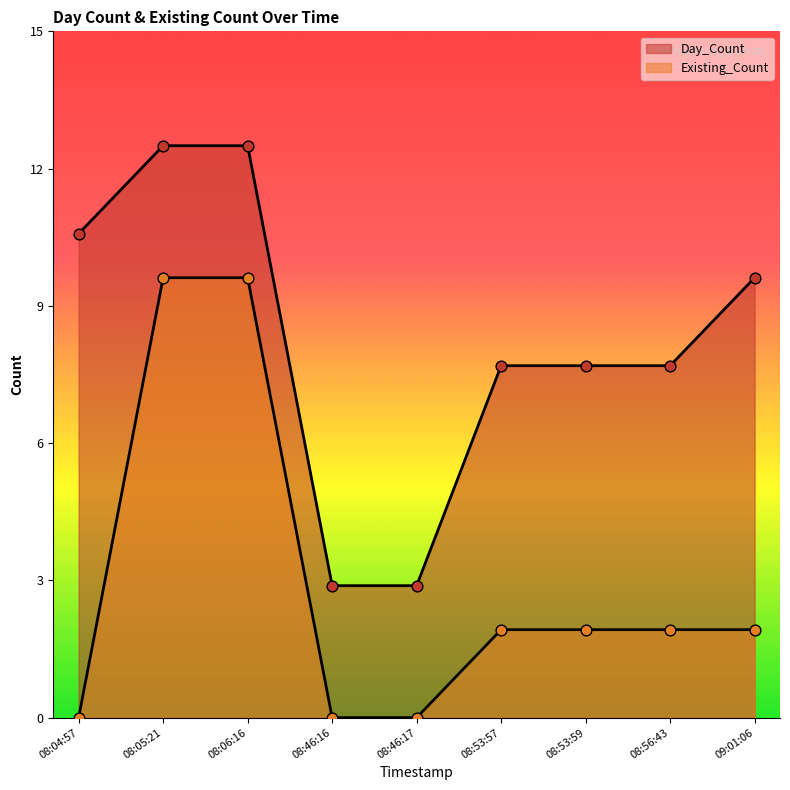

At how many categories does at least one series exceed 10?

3